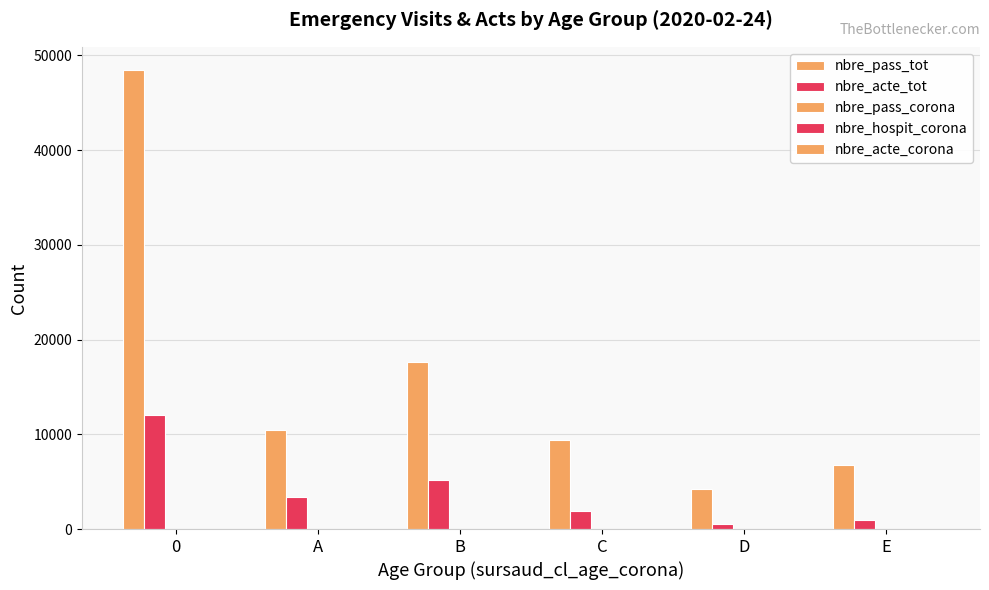

How many groups of bars are there?

6